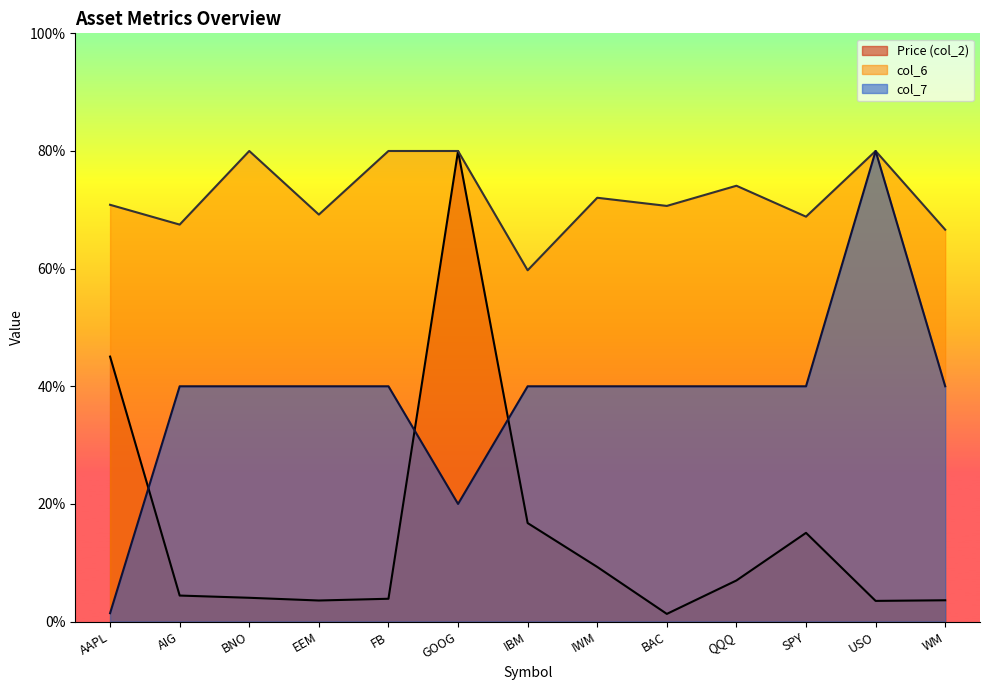

Which has a higher value, IBM or GOOG?

GOOG